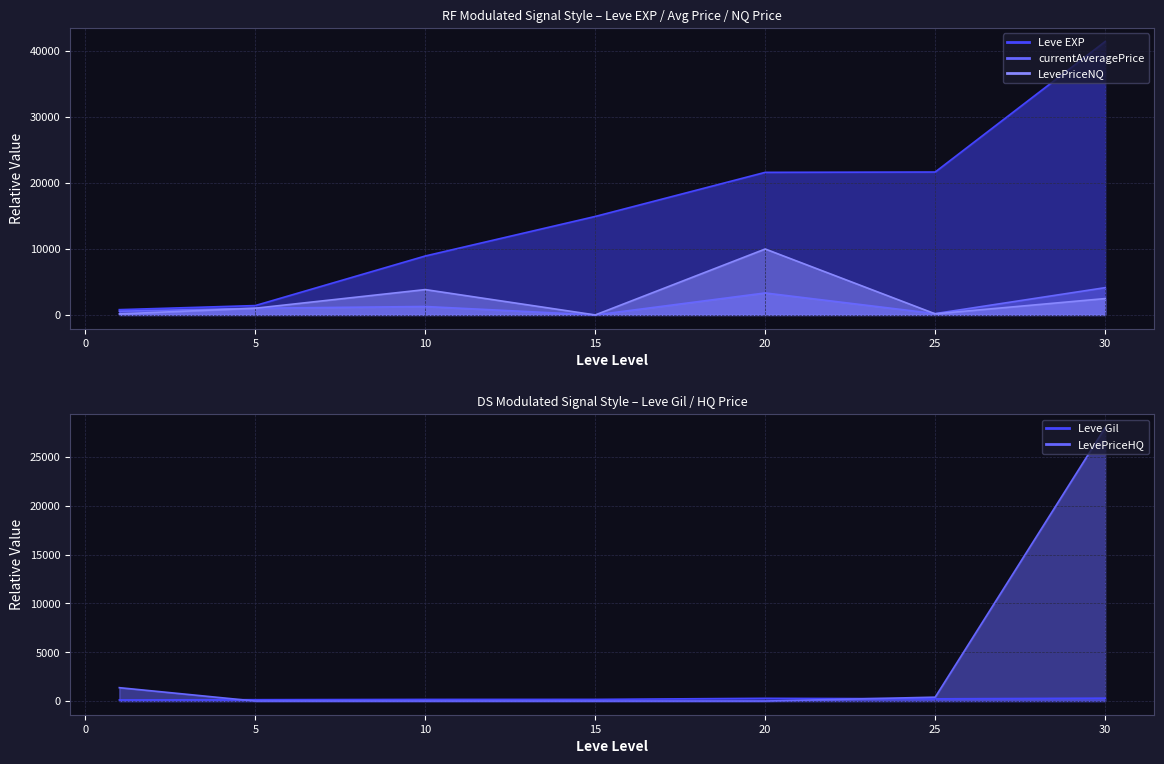

In Leve Gil, how many points are higher than both neighbors (excluding endpoints)?

1